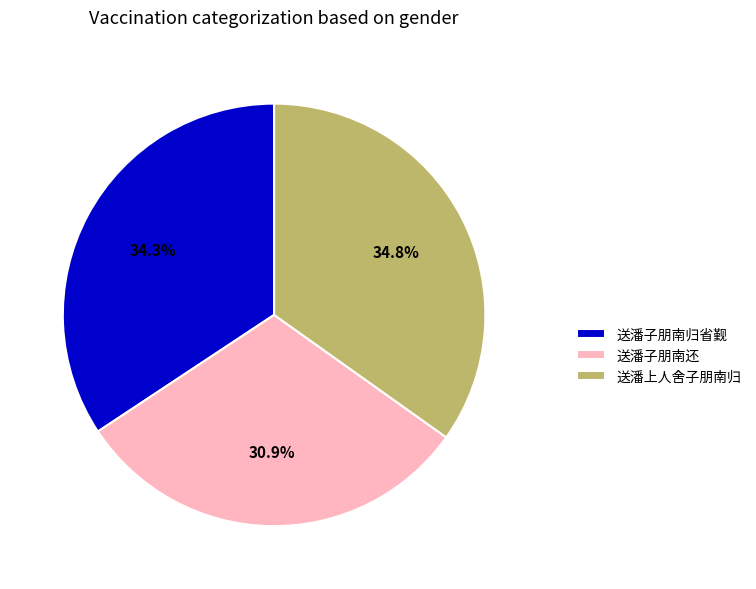

What is the smallest slice in the pie chart?

送潘子朋南还